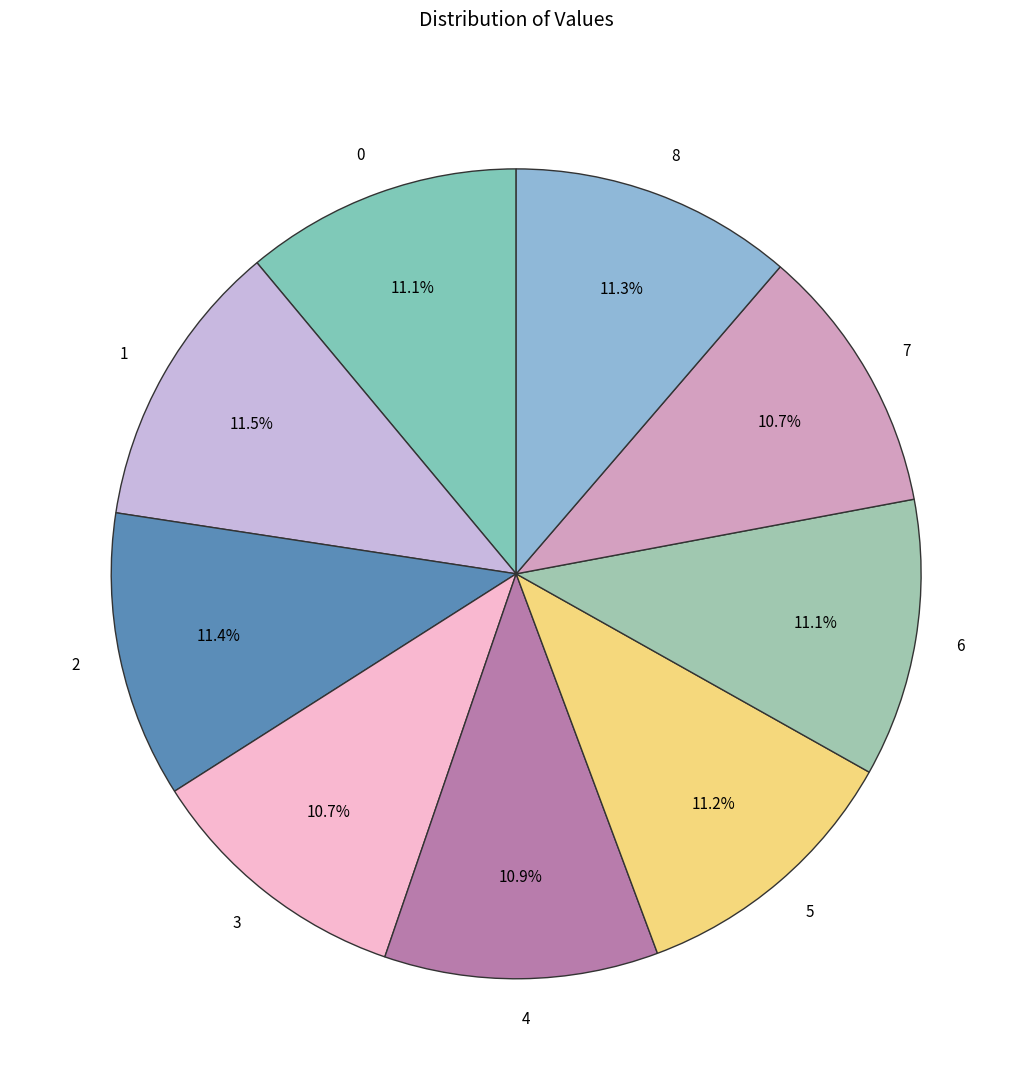

How many segments does this pie chart have?

9